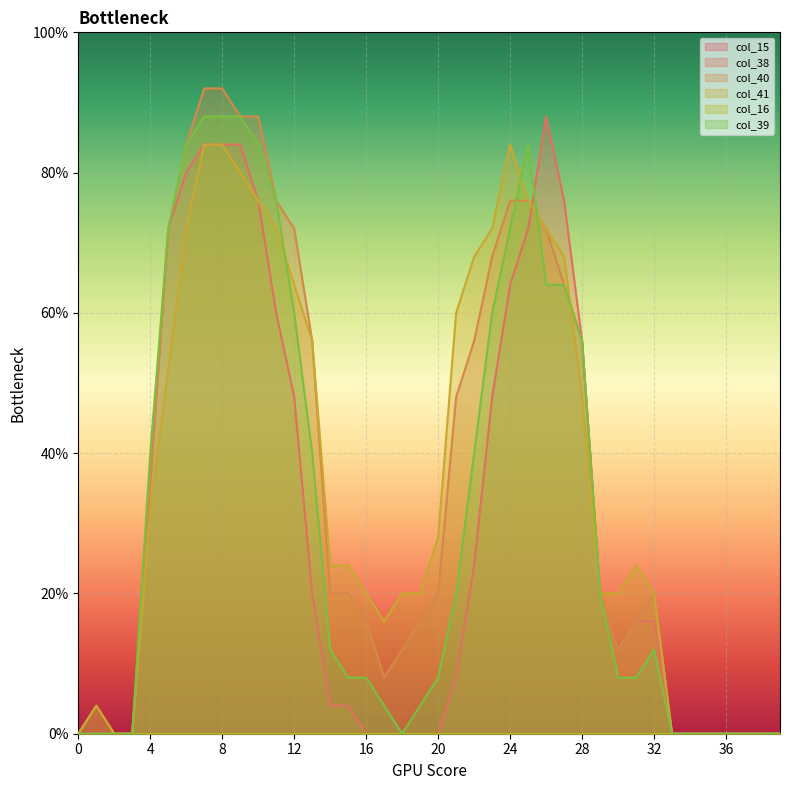

How many times do col_40 and col_38 cross each other?

1